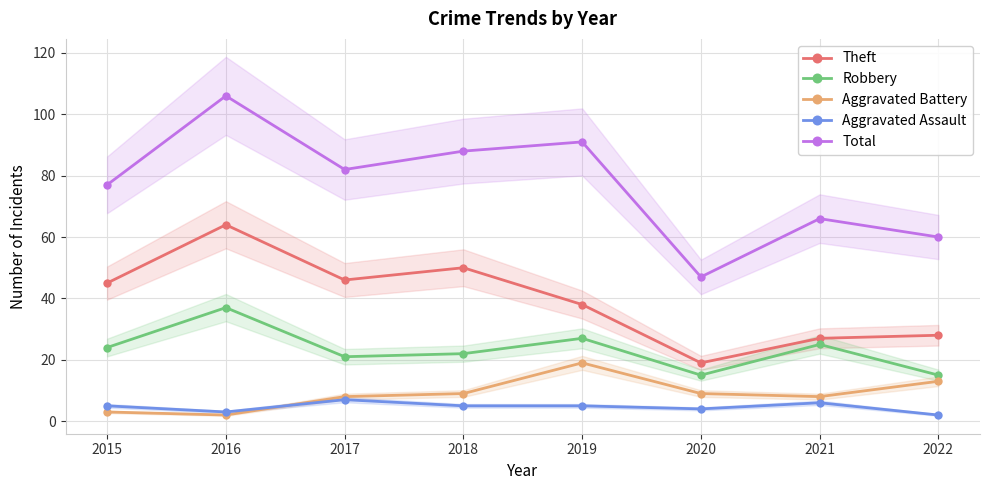

How many values in the Total series are below 82?

4